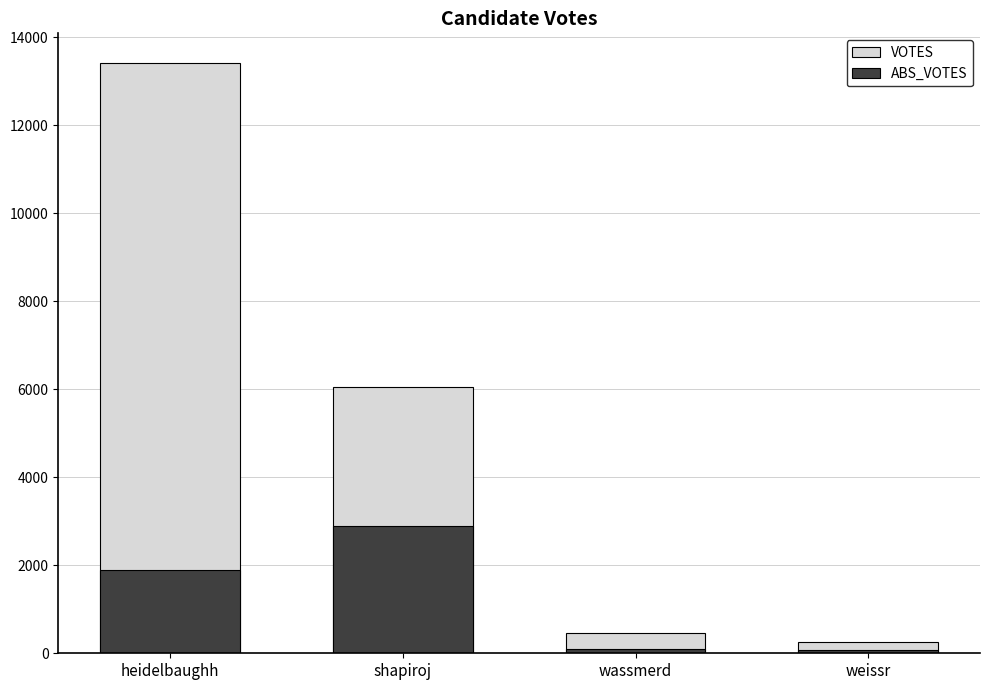

What is the sum of all VOTES values?

20173